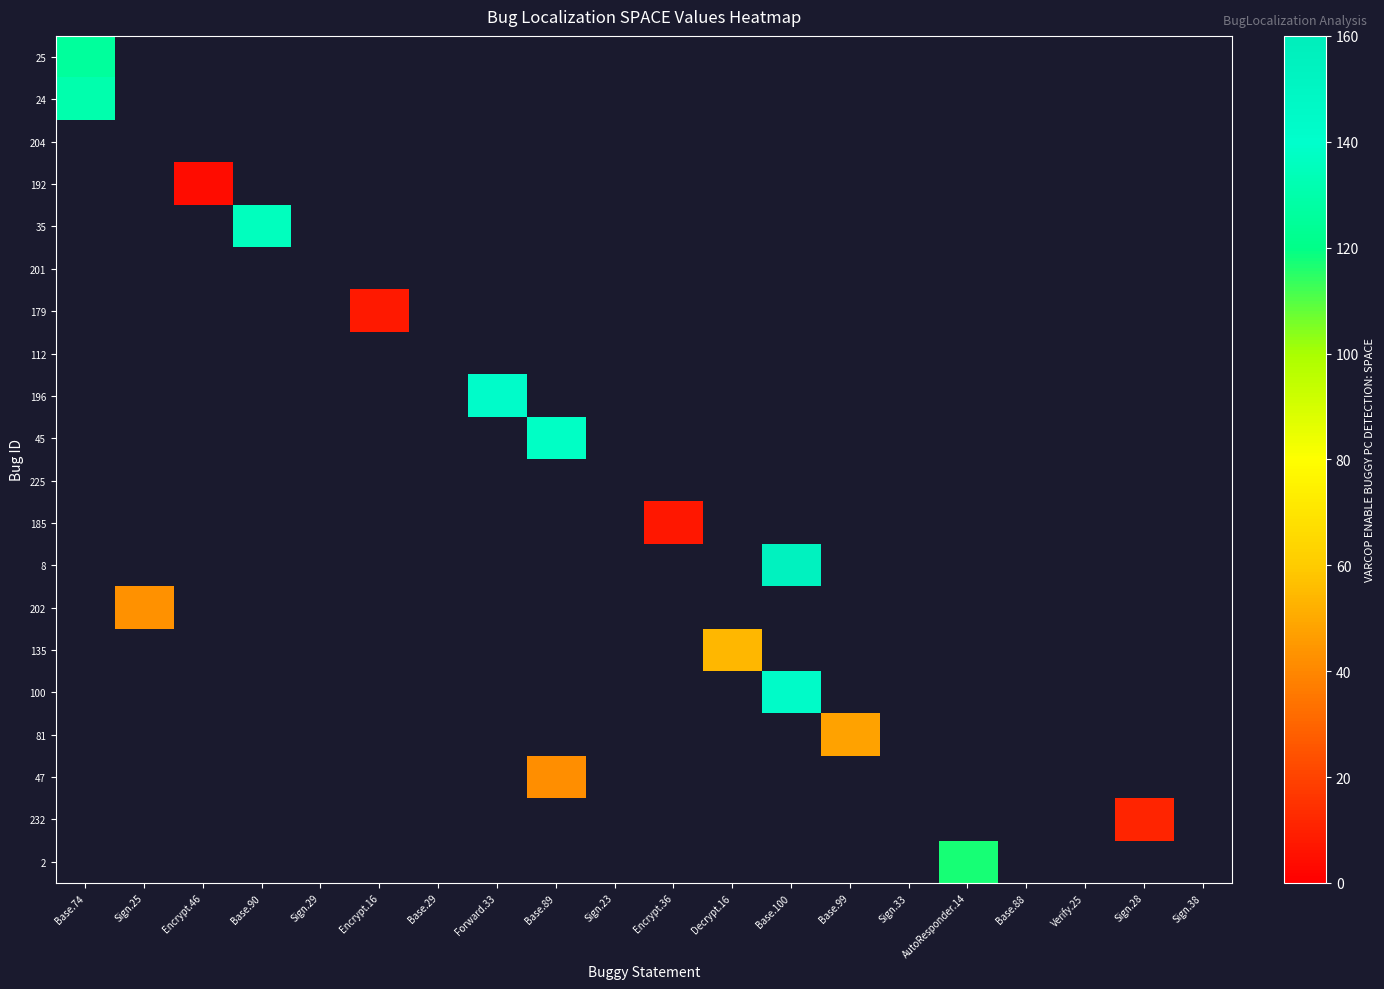

Between Sign.29 and Sign.25, which is larger?

Sign.25